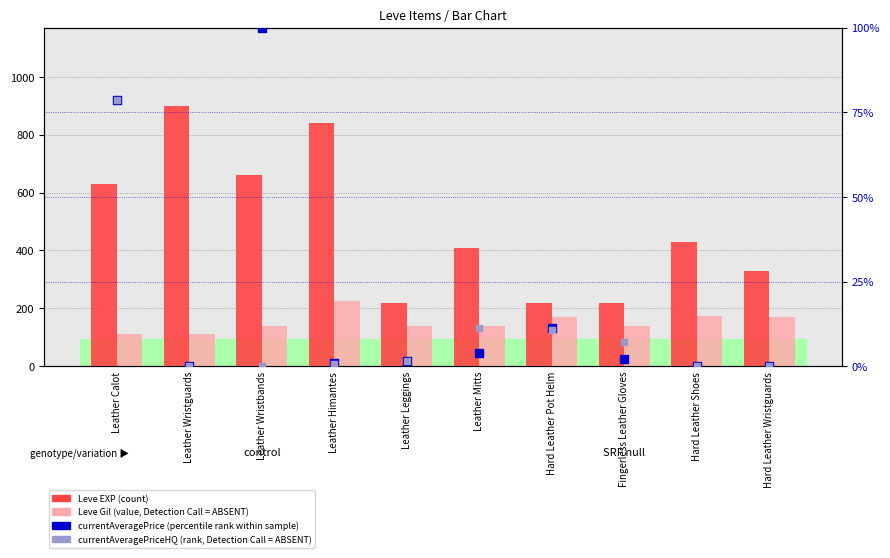

Which series reaches the minimum Y coordinate?

currentAveragePrice (percentile rank within sample)